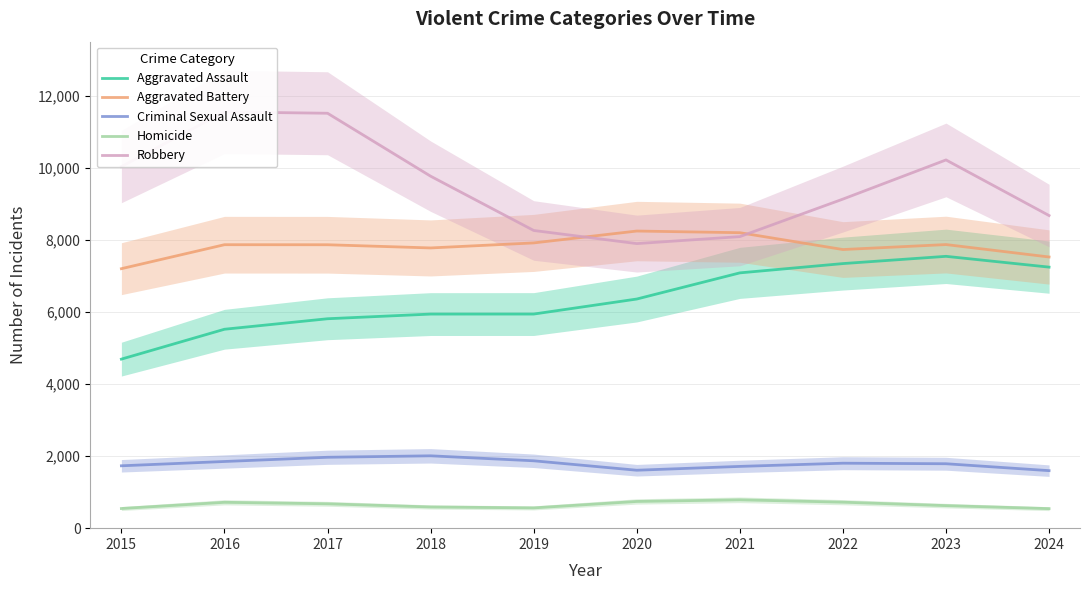

What is the difference between the maximum and second lowest values in the Criminal Sexual Assault series?

400.1